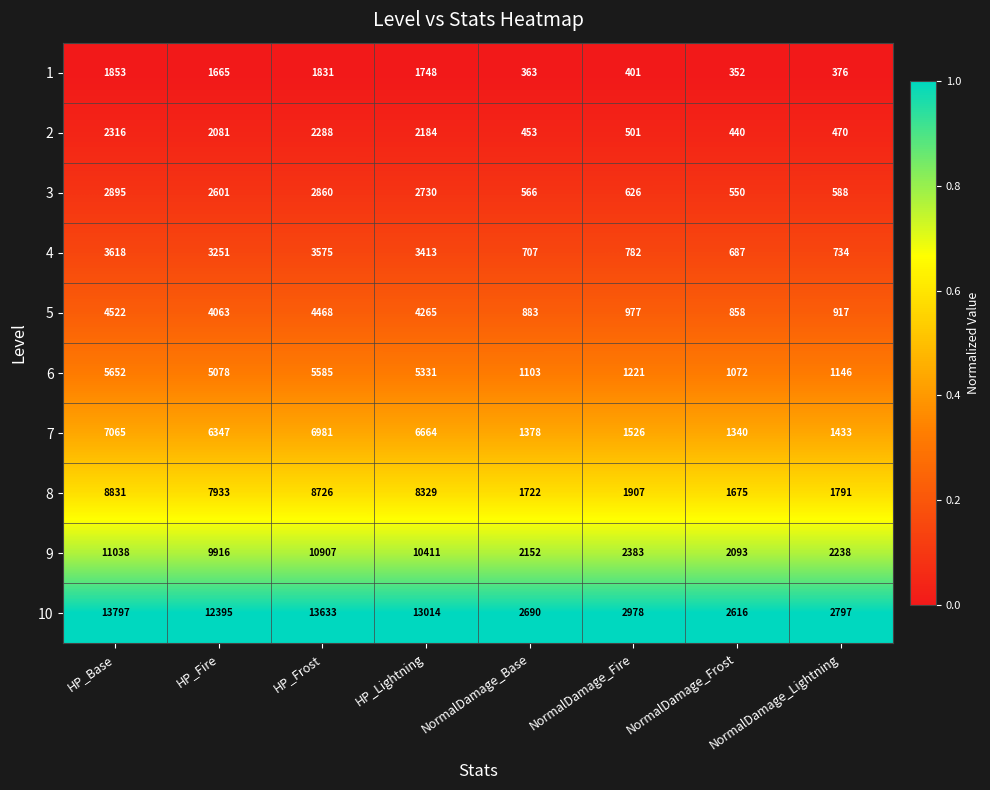

At which label does 6 first exceed 5078?

HP_Base